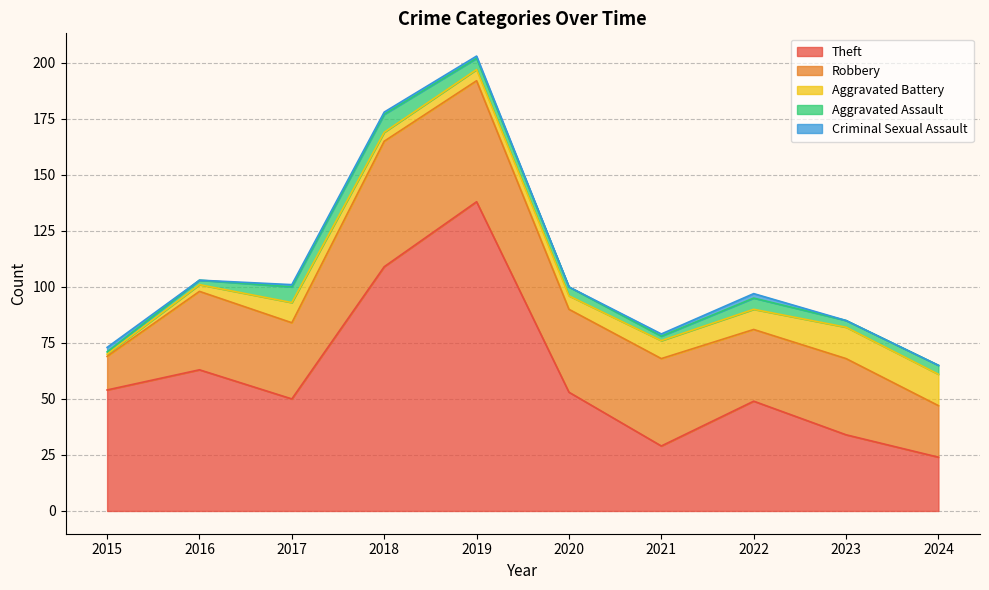

Which has a higher value, 2020 or 2023?

2020